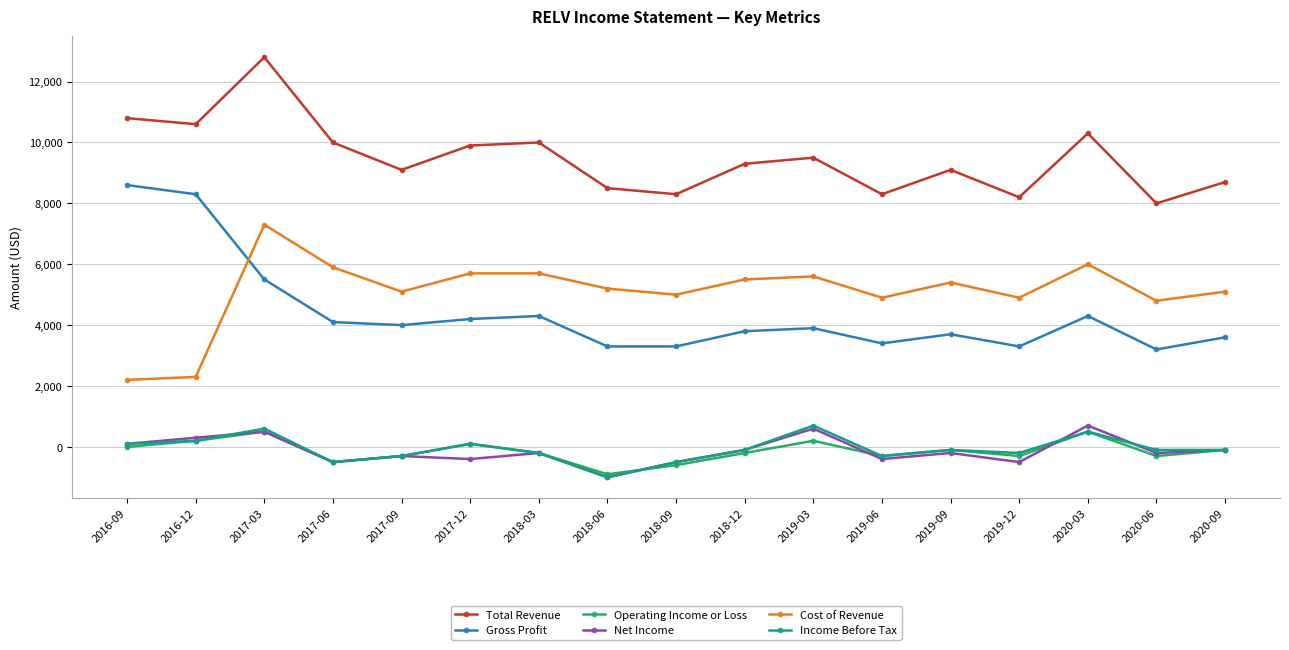

How many data points in Net Income are above -200?

7